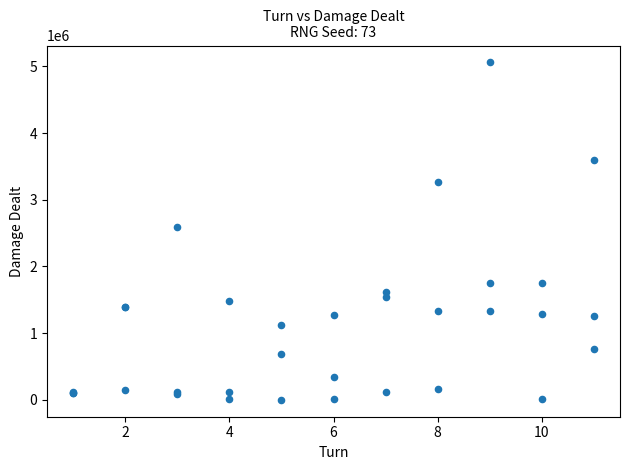

What Y value in the scatter plot is closest to 2529928?

2598621